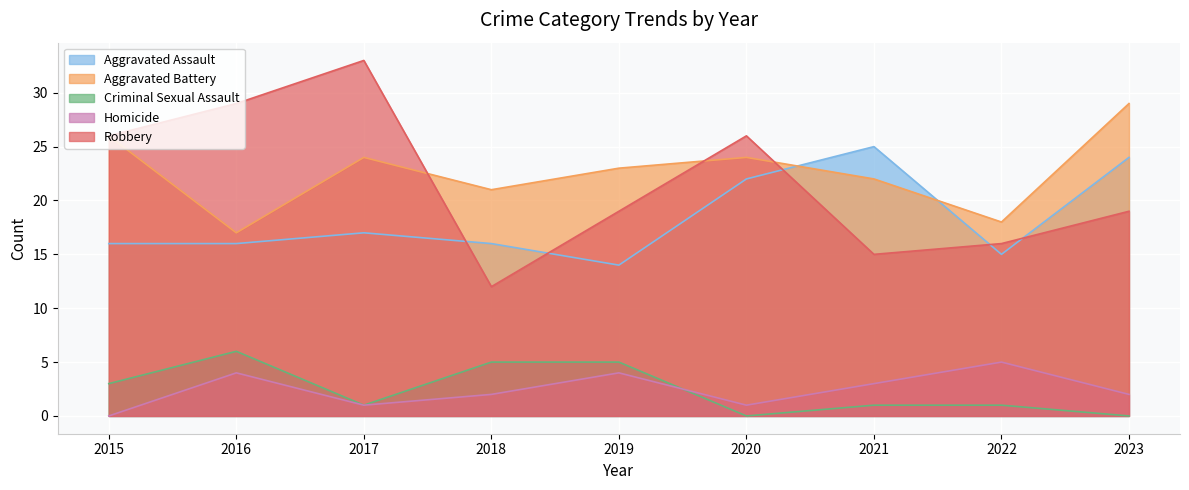

What is the maximum value for Homicide?

5